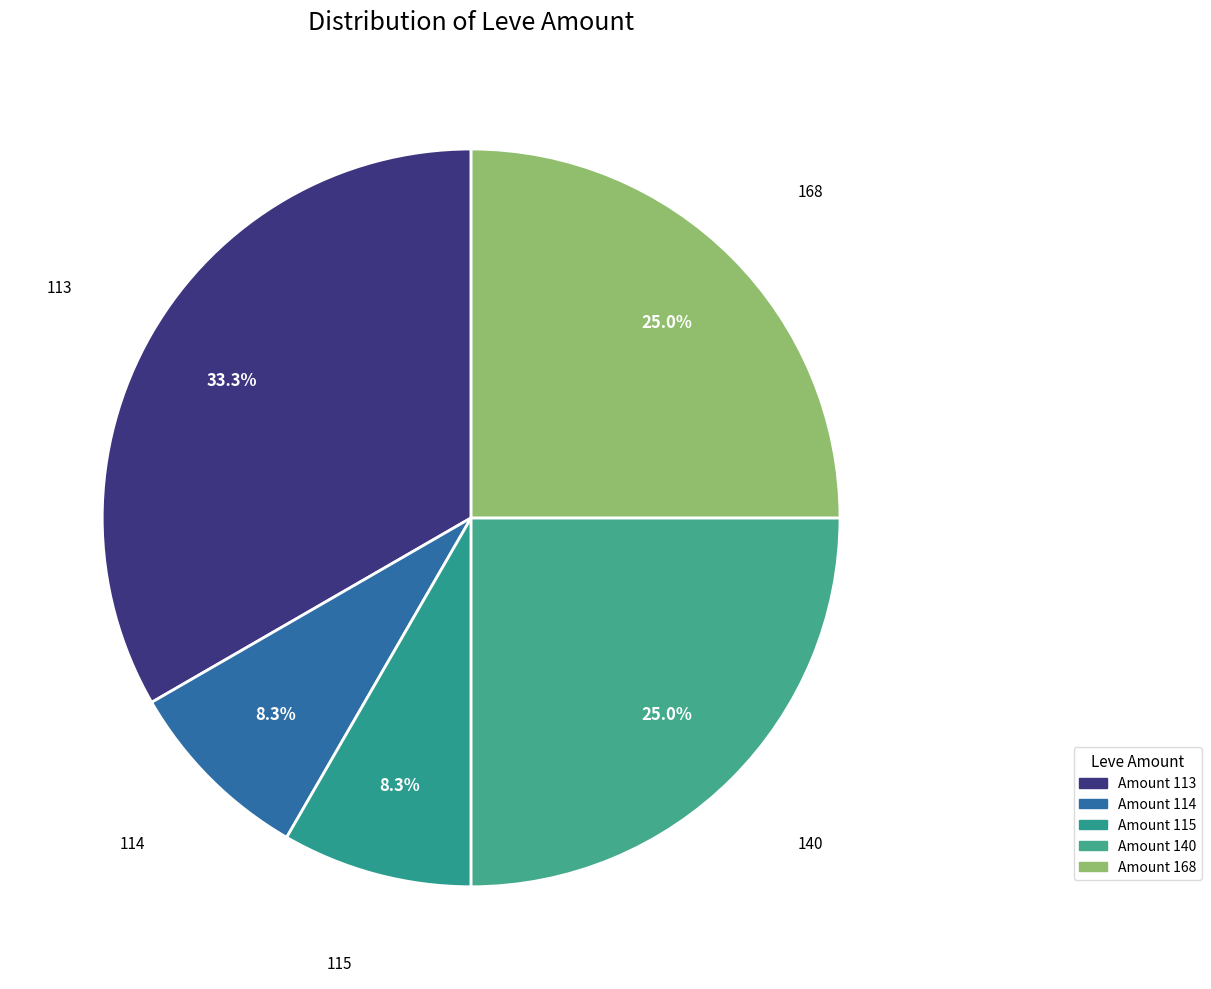

How many slices are in this pie chart?

5